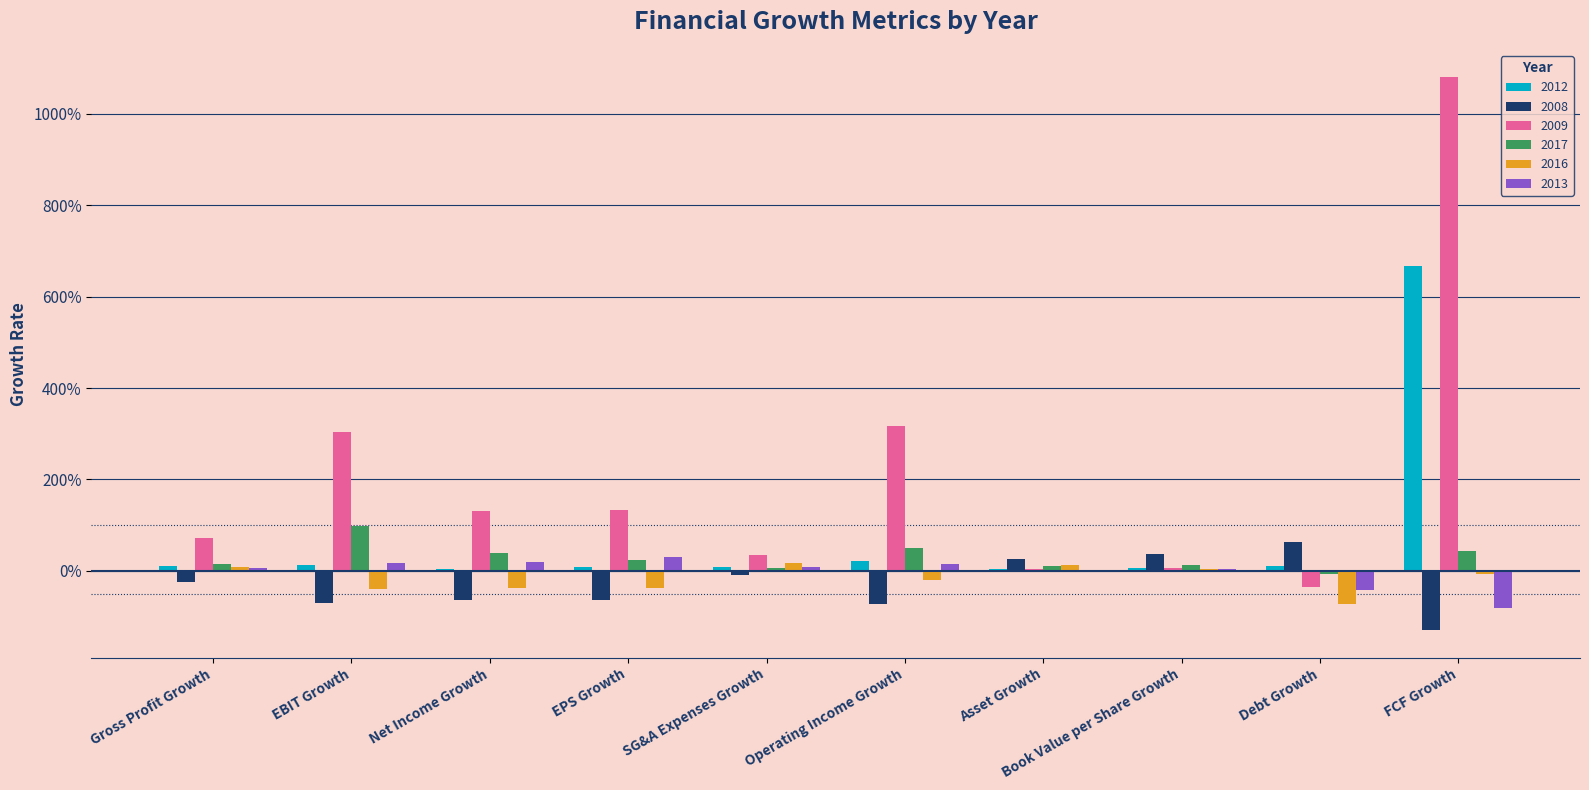

Reading right to left, extract all data points from this chart.

2012-12-31: 6.7	0.1	0.1	0.0	0.2	0.1	0.1	0.0	0.1	0.1
2008-12-31: -1.3	0.6	0.4	0.3	-0.7	-0.1	-0.6	-0.6	-0.7	-0.2
2009-12-31: 10.8	-0.4	0.1	0.1	3.2	0.4	1.3	1.3	3.0	0.7
2017-12-31: 0.4	-0.1	0.1	0.1	0.5	0.1	0.2	0.4	1.0	0.1
2016-12-31: -0.1	-0.7	0.0	0.1	-0.2	0.2	-0.4	-0.4	-0.4	0.1
2013-12-31: -0.8	-0.4	0.0	-0.0	0.2	0.1	0.3	0.2	0.2	0.1